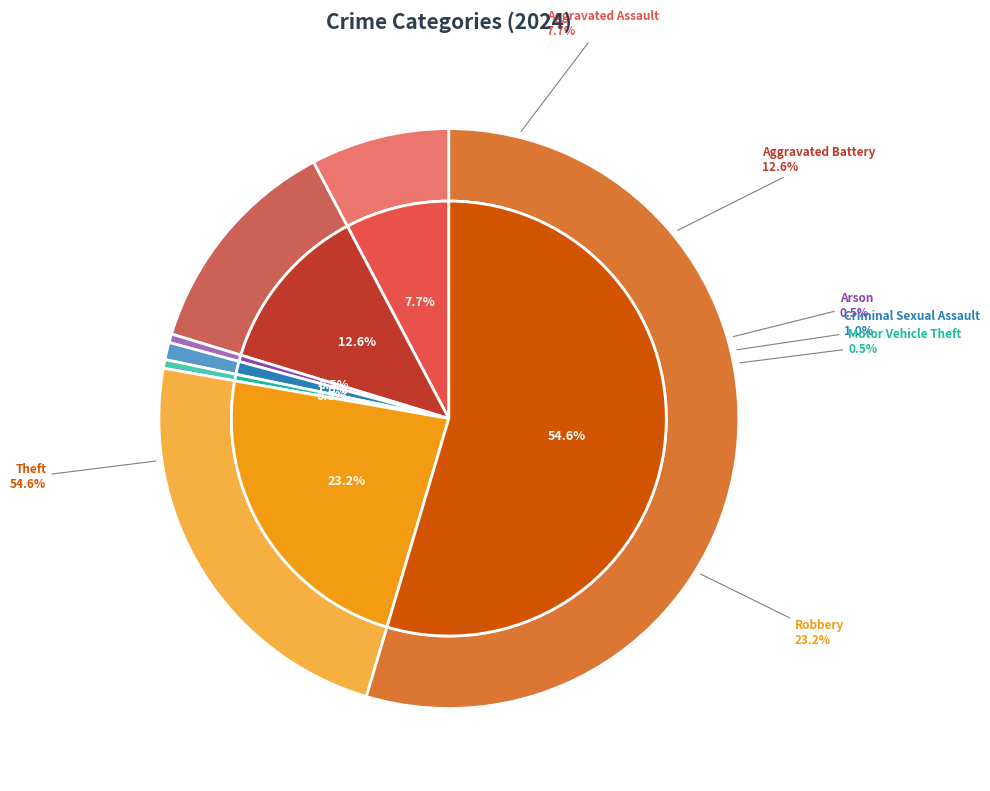

What is the total percentage of Theft and Criminal Sexual Assault?

55.6%